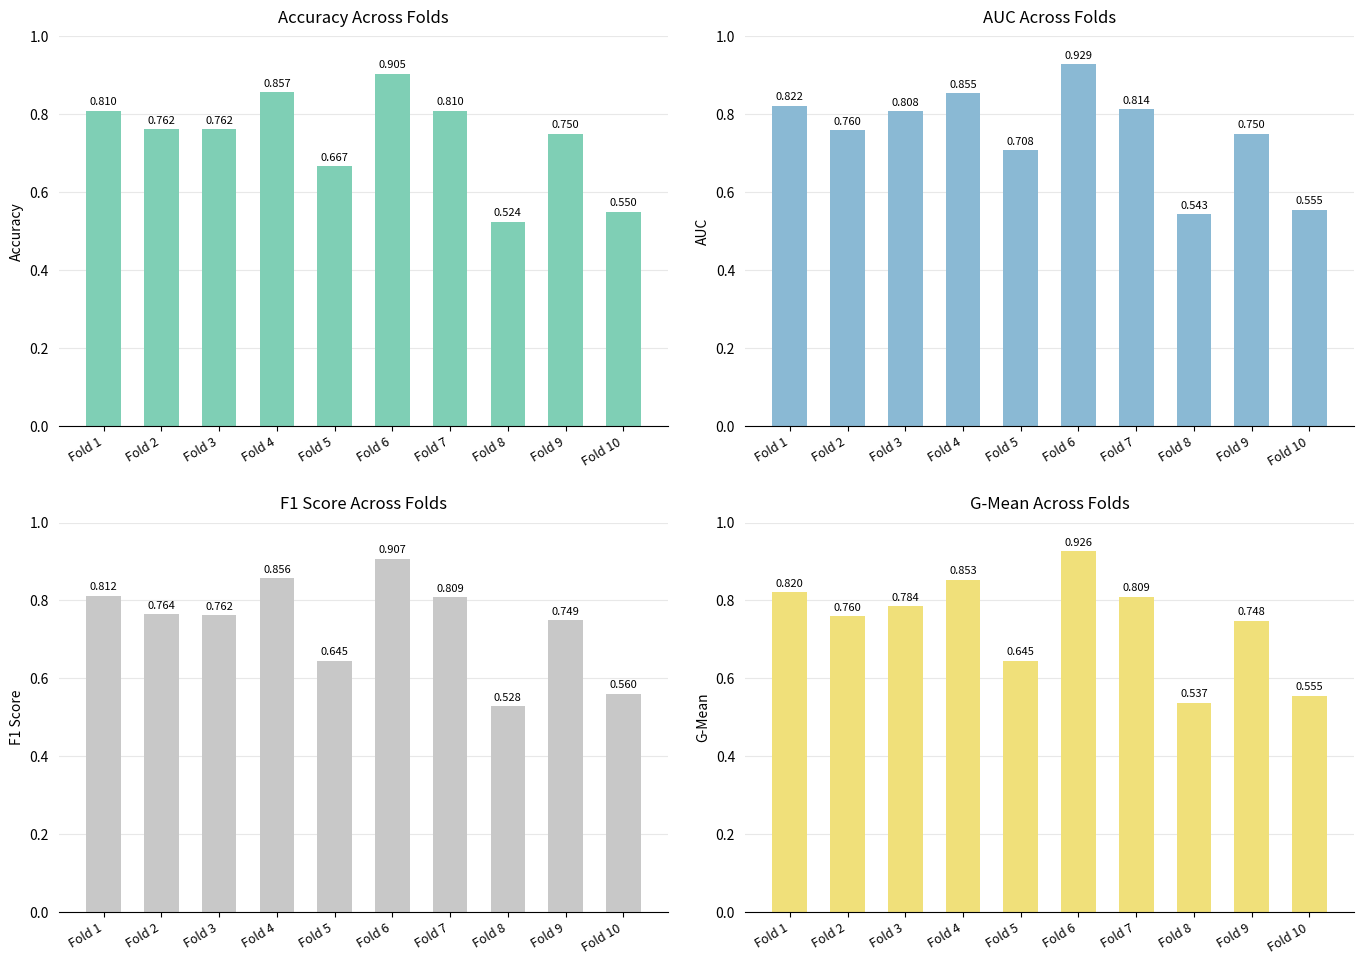

At which category is the sum across all series the highest?

Fold 6